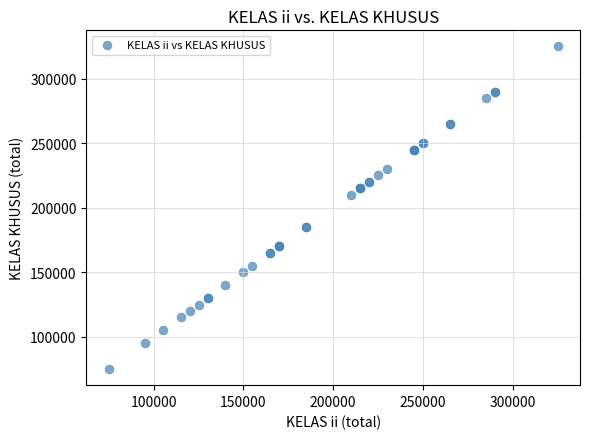

What Y value in the scatter plot is closest to 200000?

210000